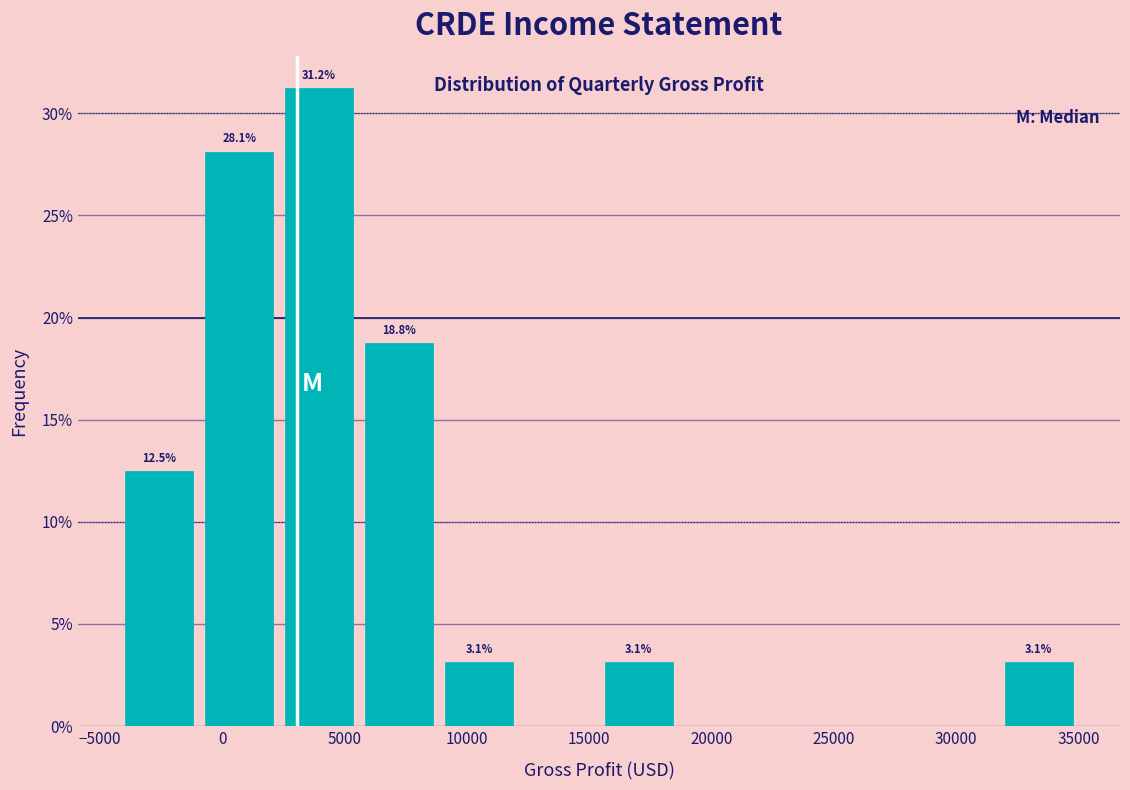

Which range on the x-axis has the tallest bar?

2500 to 5500